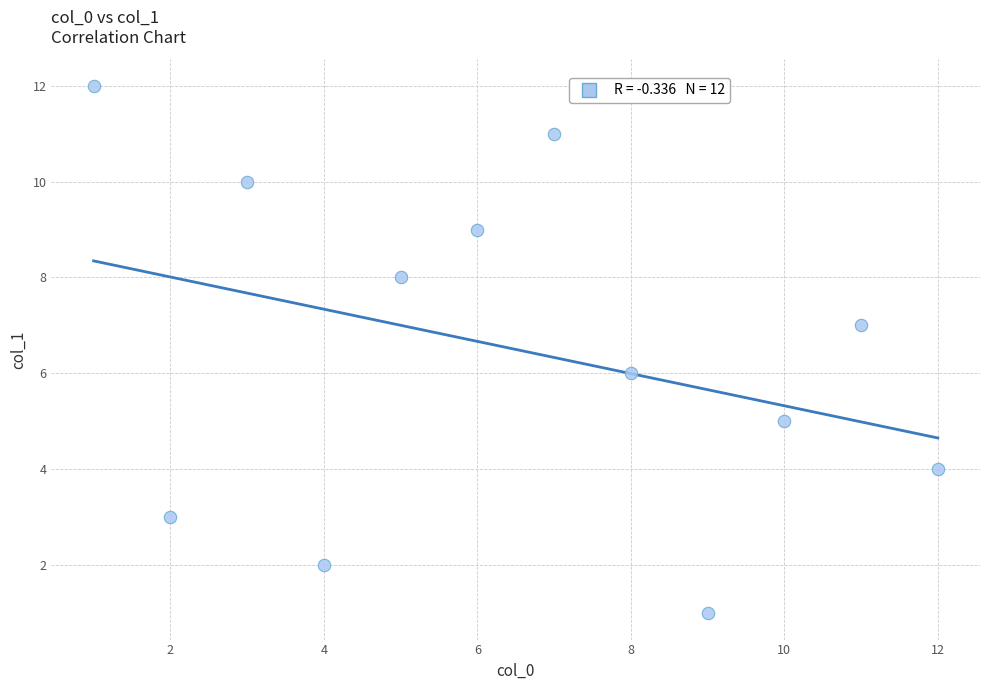

What is the average X value?

6